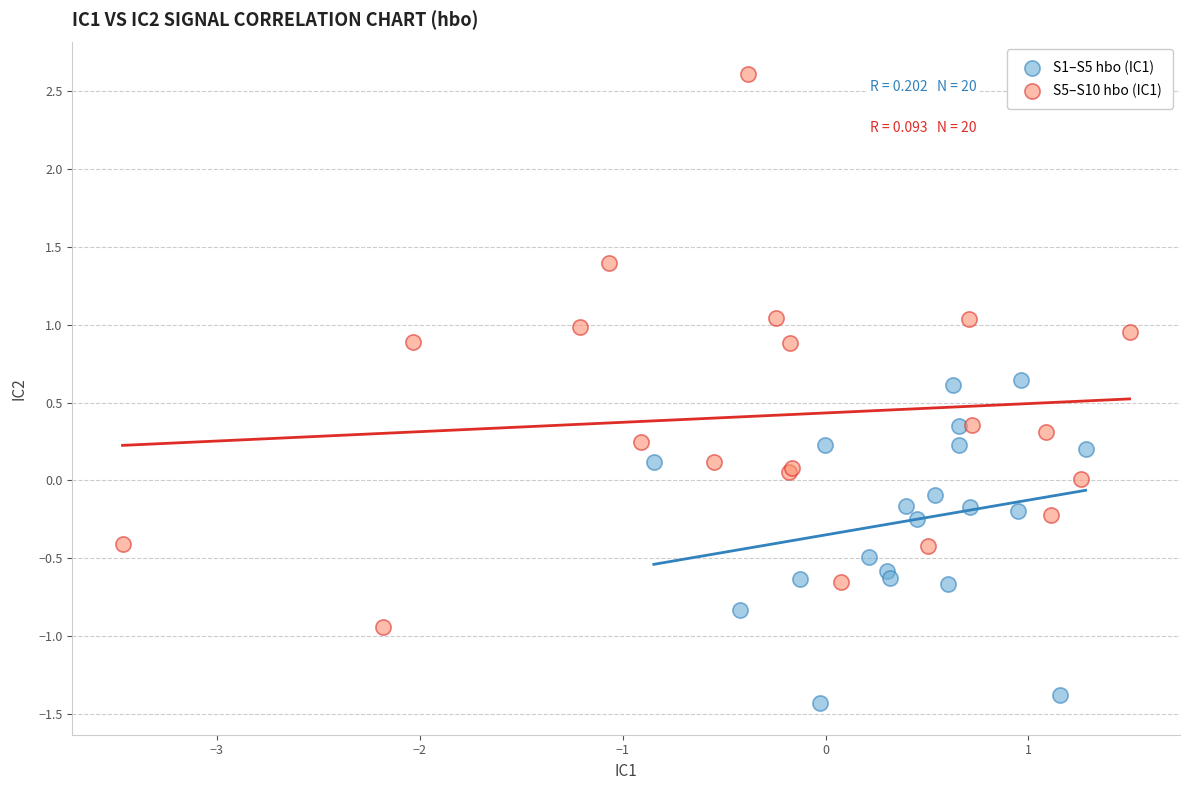

Which series reaches the maximum Y coordinate?

S5–S10 hbo (IC1)